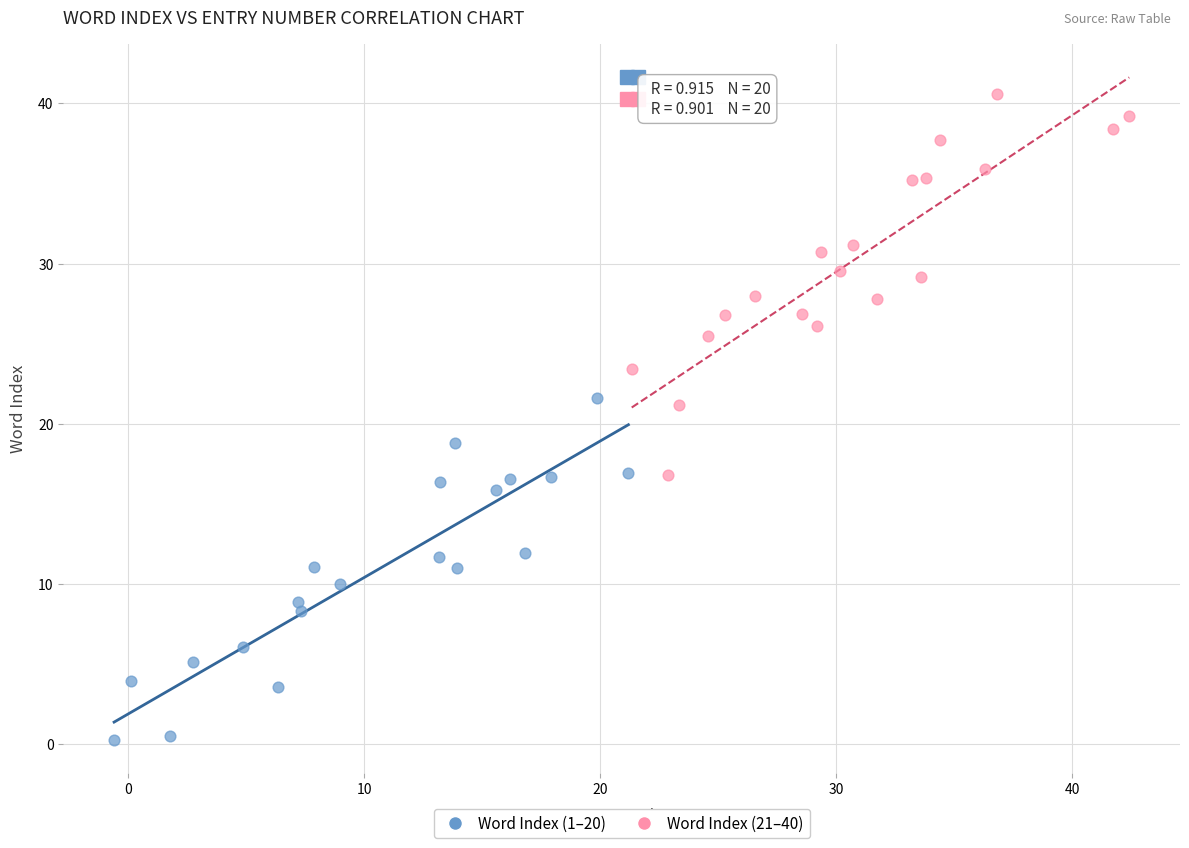

Which series contains the highest Y value?

Word Index (21–40)